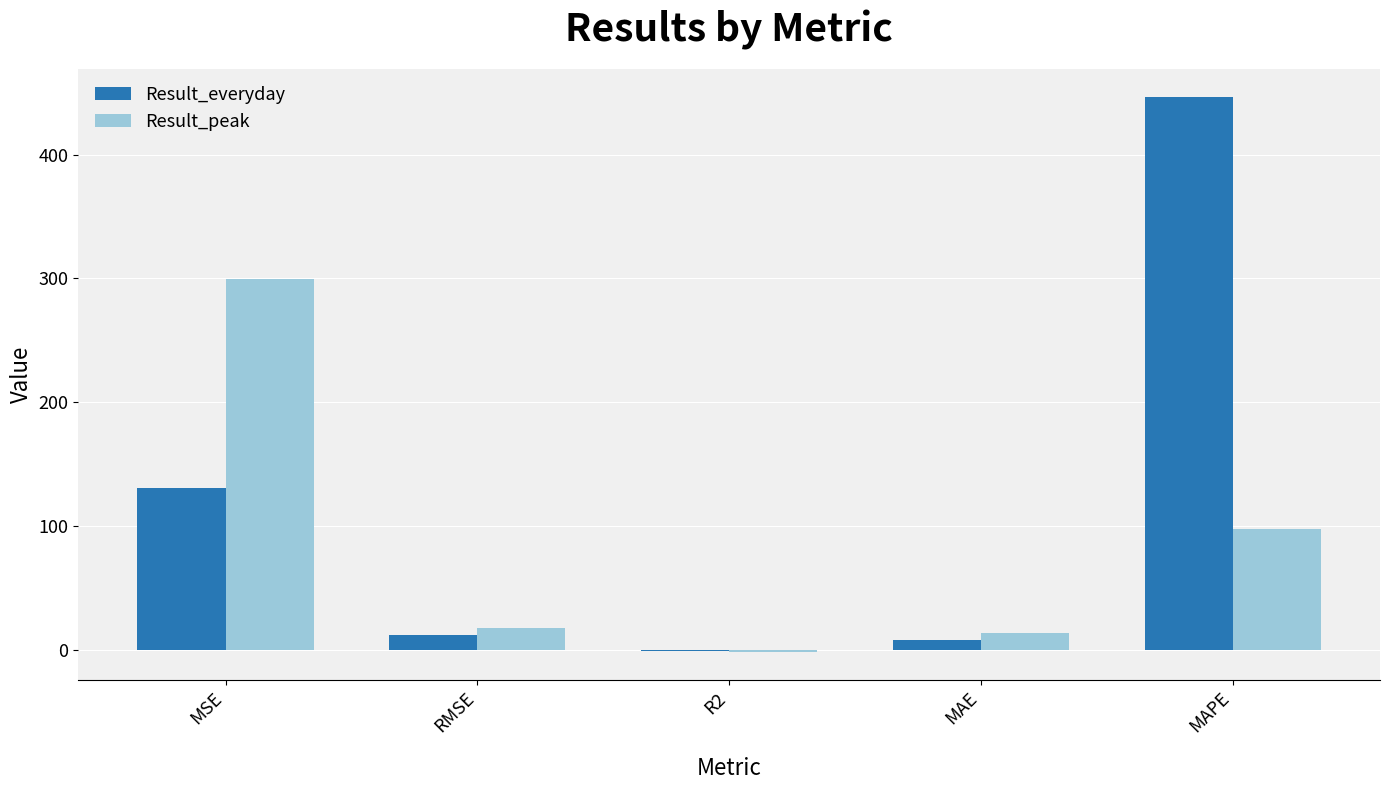

How many data points does each series have?

5